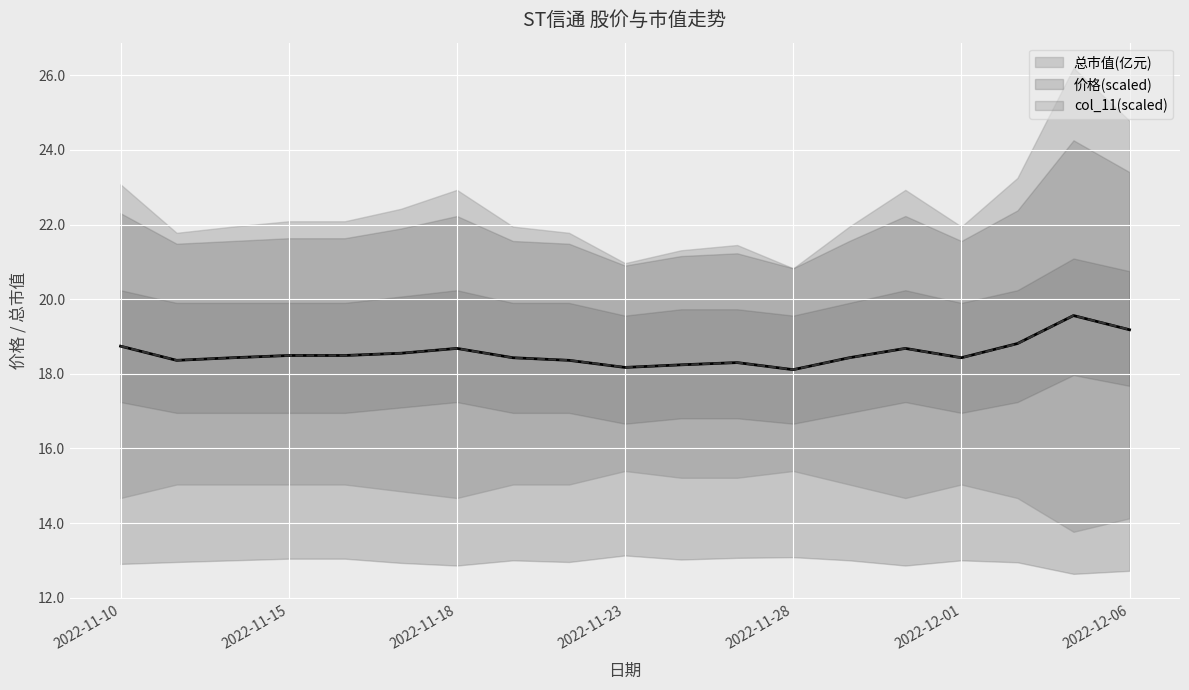

The 总市值(亿元) series shows 18.4 at 2022-11-21. True or false?

True